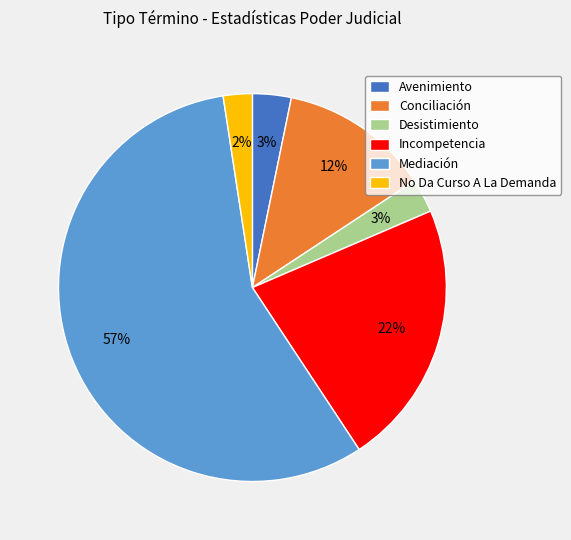

To the nearest percent, what is the combined percentage of No Da Curso A La Demanda and Desistimiento?

5%